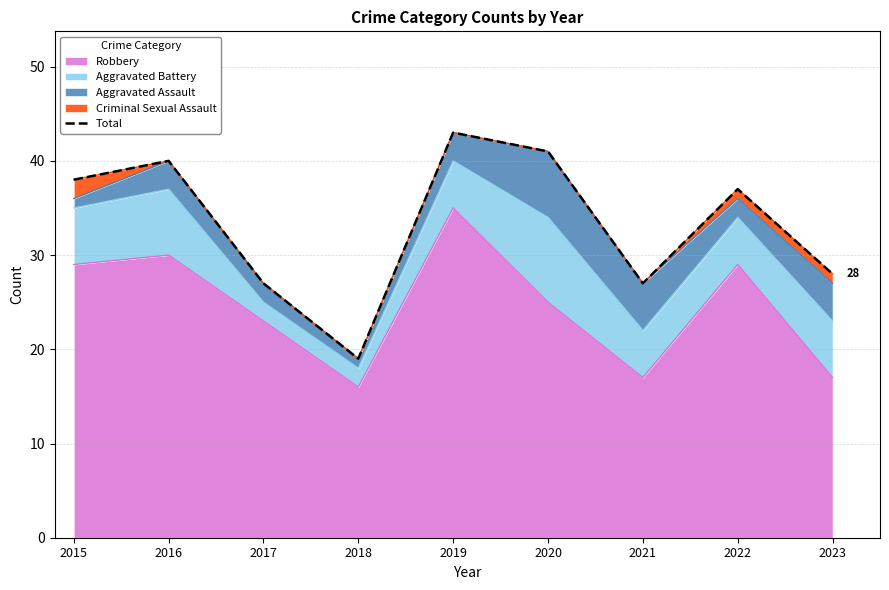

Where is the first local maximum?

2016